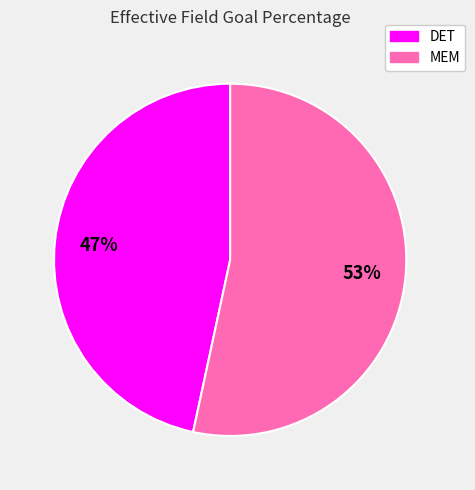

To the nearest percent, what percentage of the pie is DET?

47%